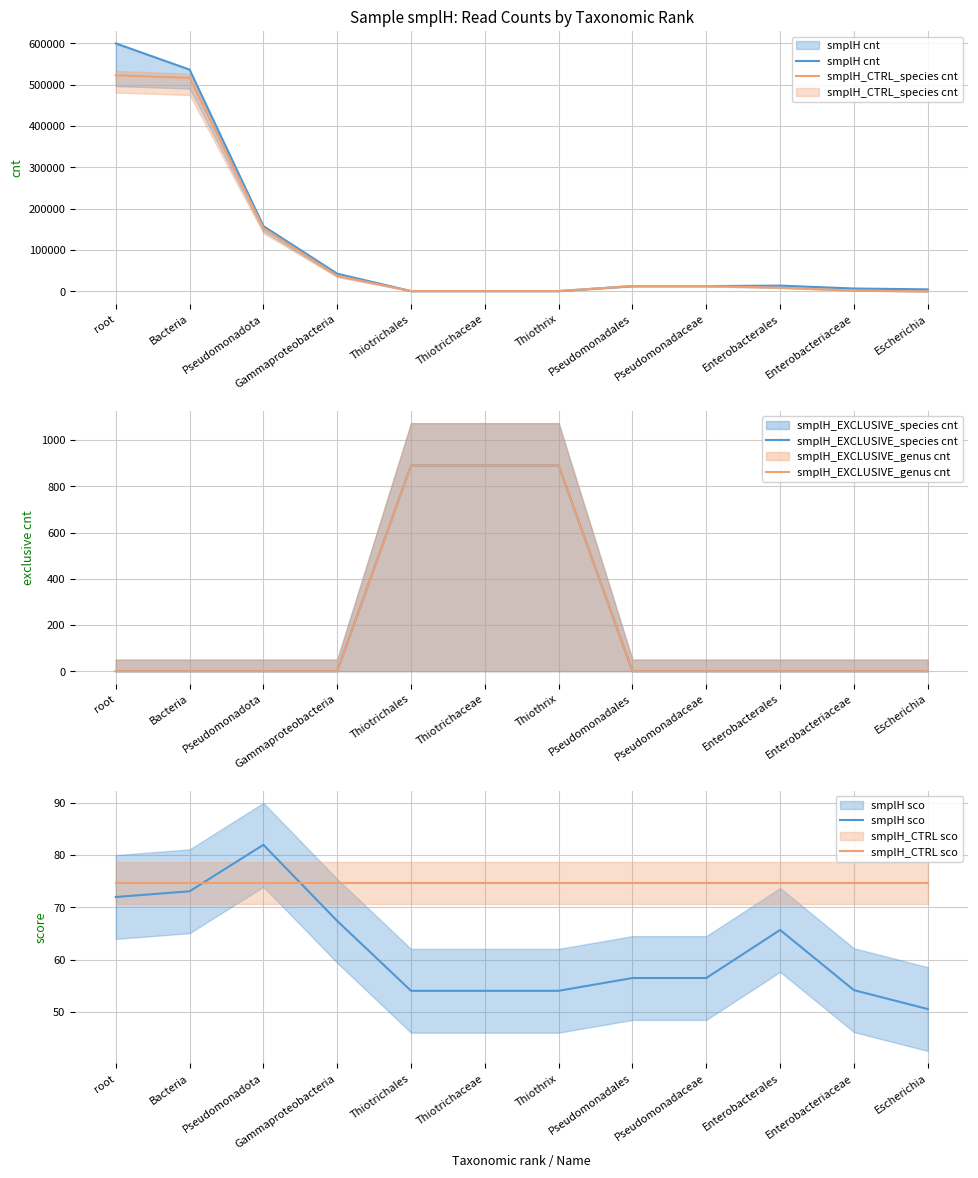

Between Thiotrichaceae and Escherichia, which is larger?

Escherichia